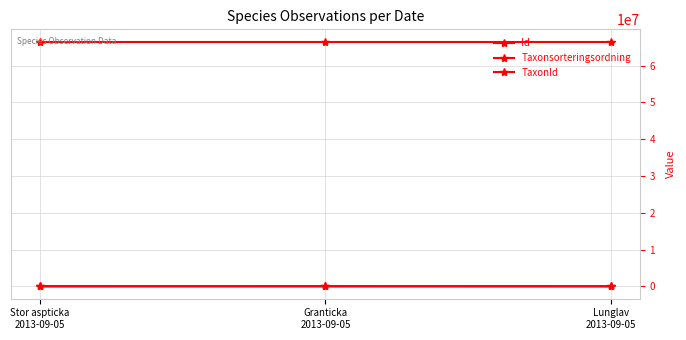

Which has a higher value, Granticka
2013-09-05 or Lunglav
2013-09-05?

Granticka
2013-09-05